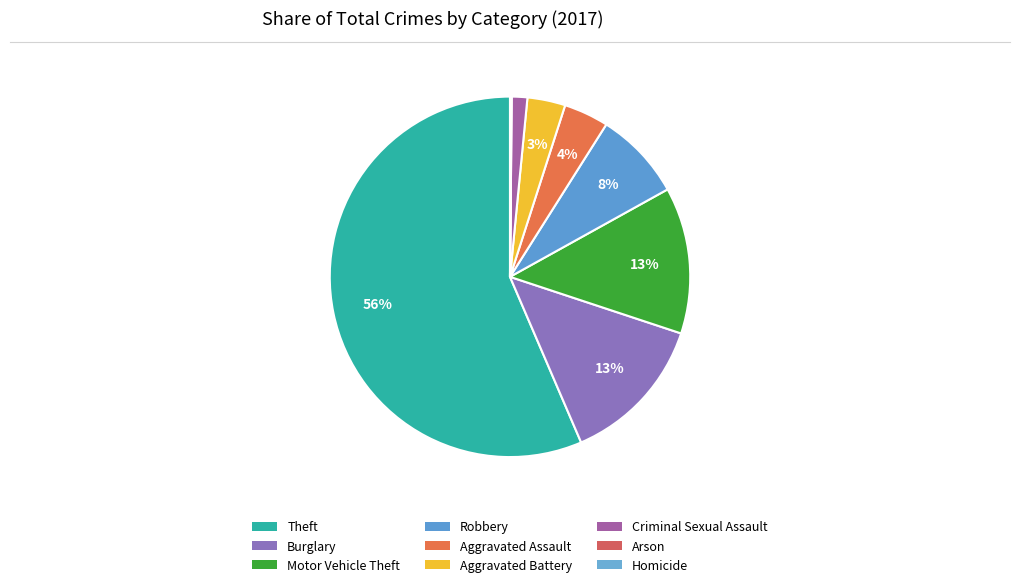

Rank the categories by value from lowest to highest.

Arson, Homicide, Criminal Sexual Assault, Aggravated Battery, Aggravated Assault, Robbery, Motor Vehicle Theft, Burglary, Theft